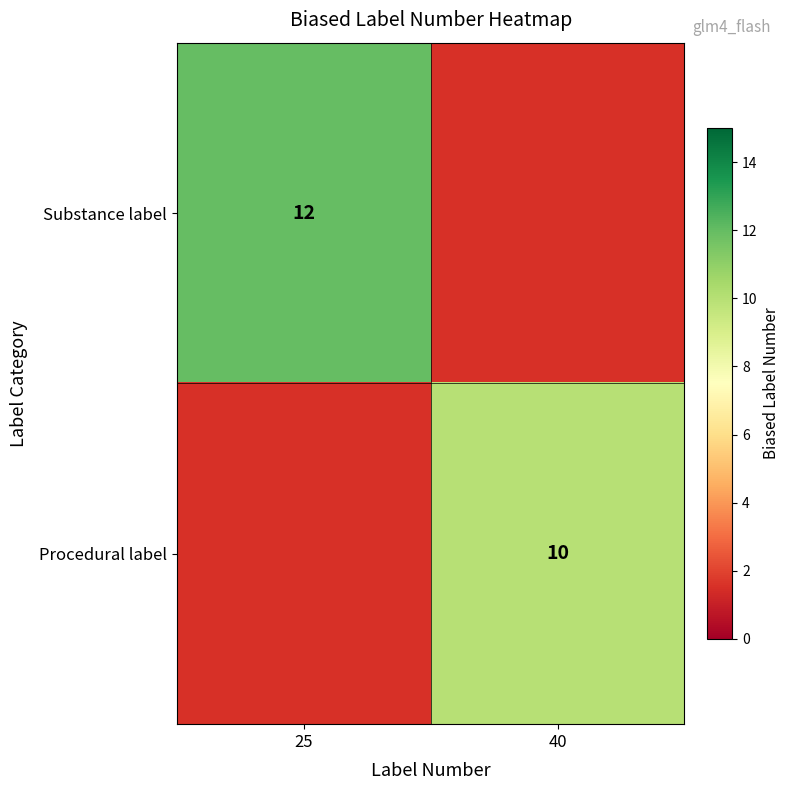

True or false: Substance label has a value of 17 at 25.

False